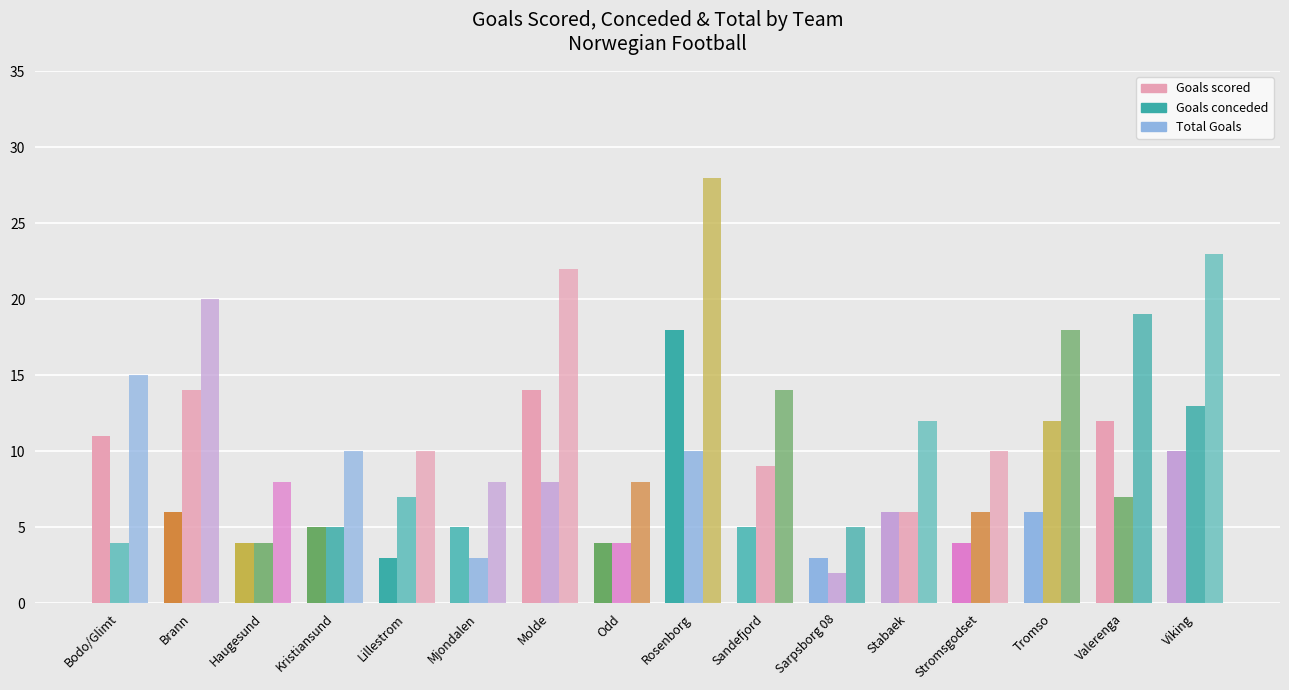

What is the sum of the Goals conceded values at Sarpsborg 08 and Stabaek?

8